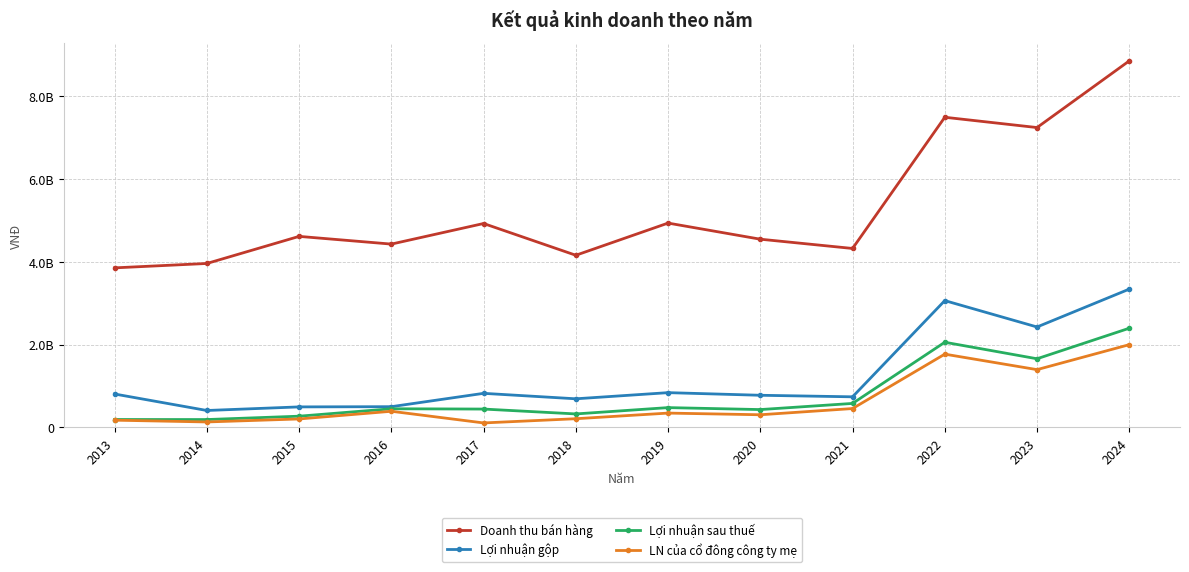

True or false: Lợi nhuận sau thuế has more than 0 interior local peaks.

True